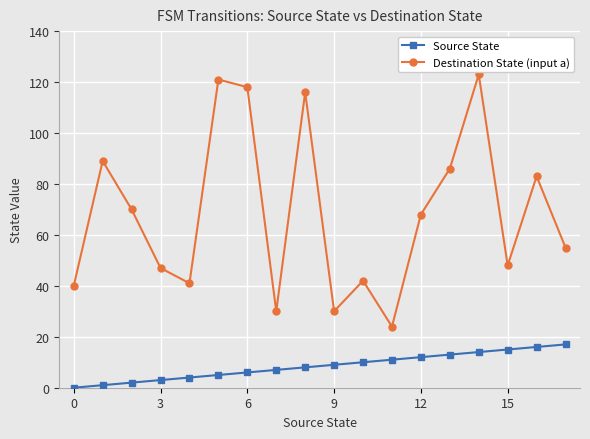

How many data points does each series have?

18